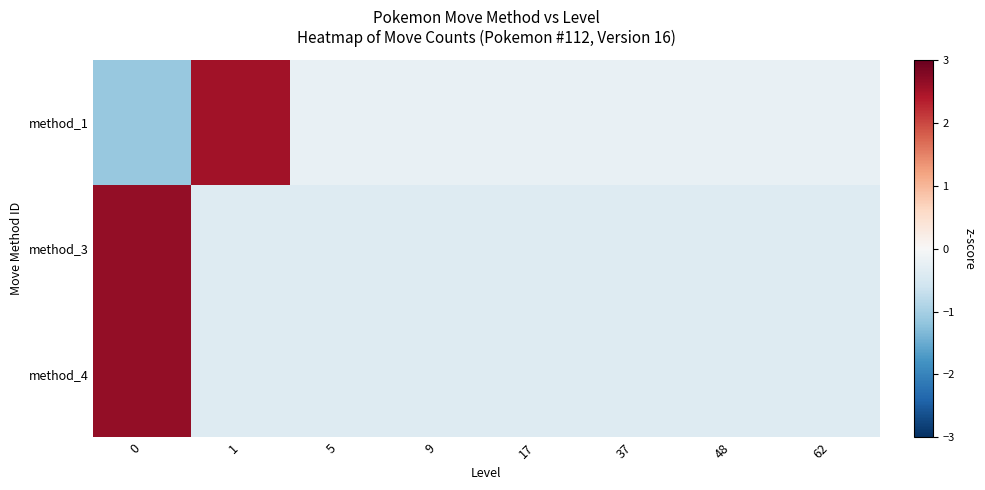

What is the minimum value shown in the chart?

-1.1